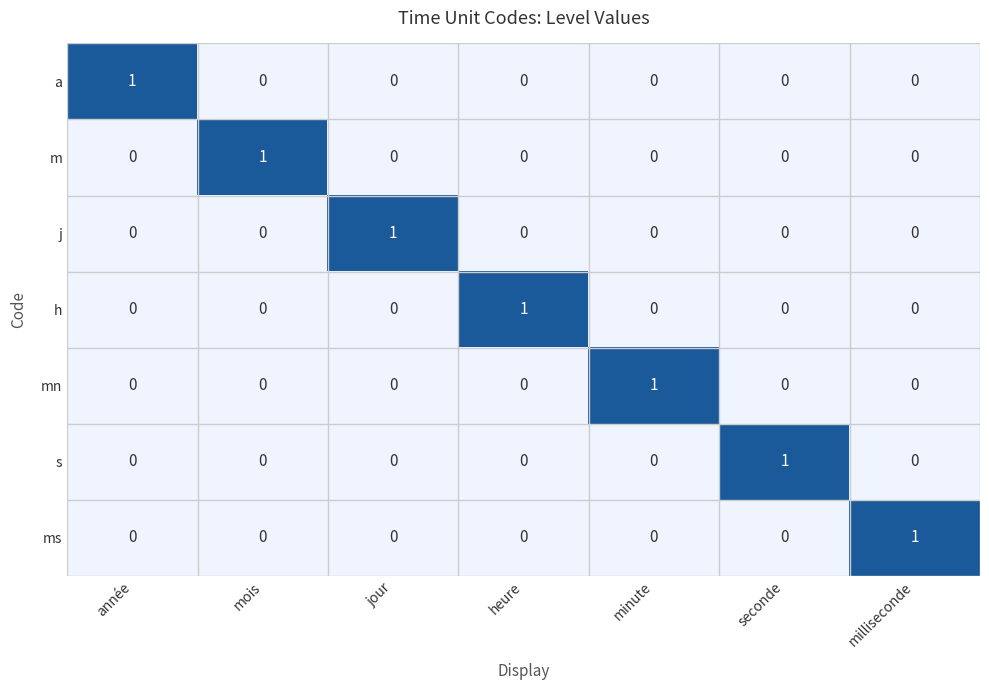

How many h values are between 0 and 1?

7